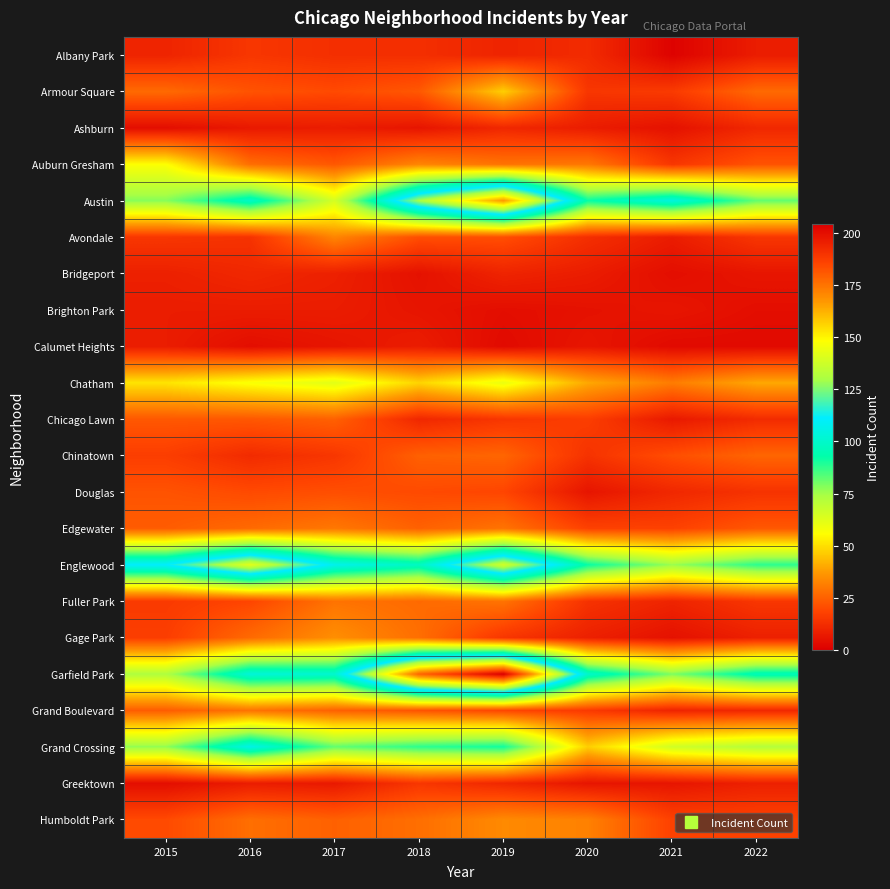

At which category is the sum across all series the highest?

2019